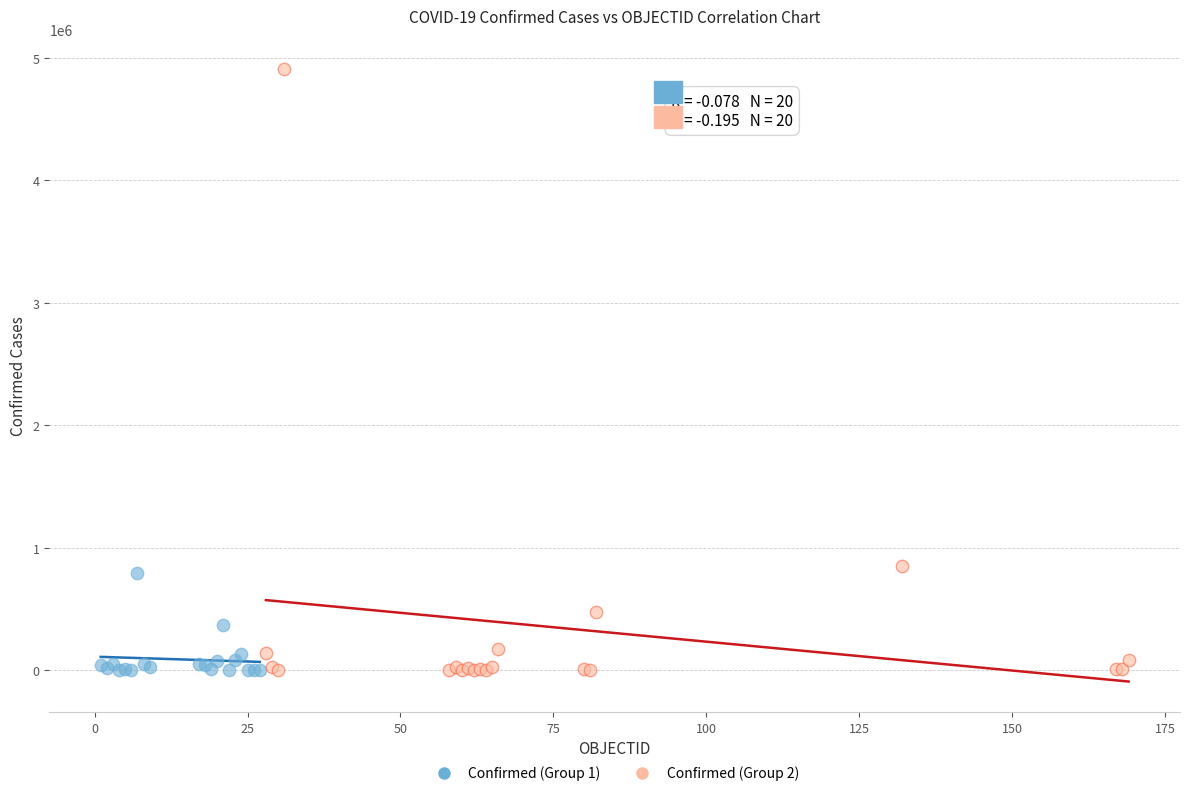

Which series has the largest Y range (max minus min)?

Confirmed (Group 2)